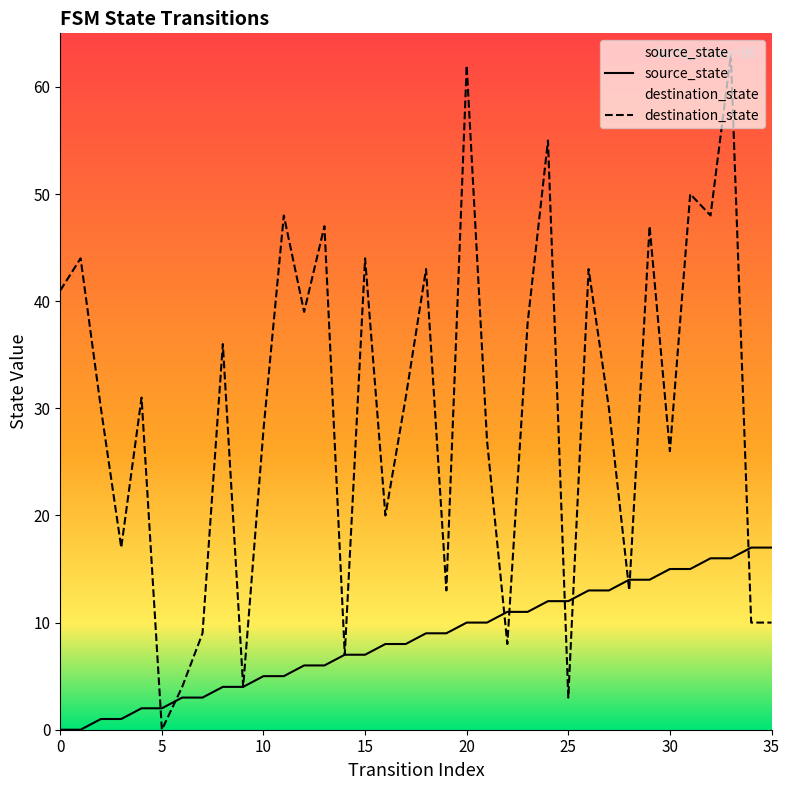

Which has a higher value, 28 or 22?

28